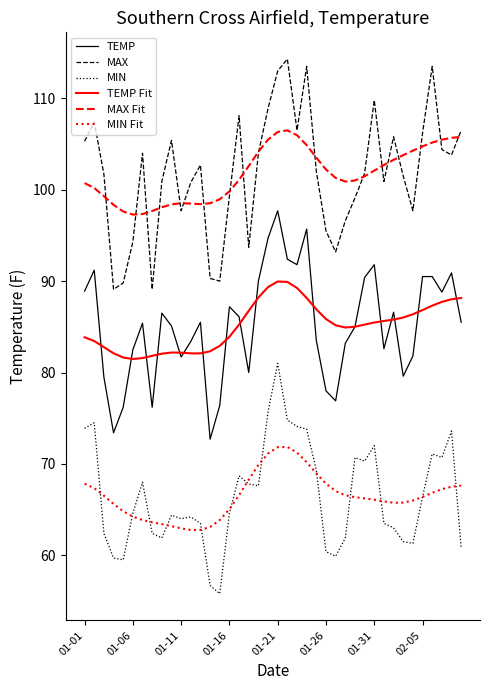

True or false: MAX Fit and TEMP Fit cross at least once.

False